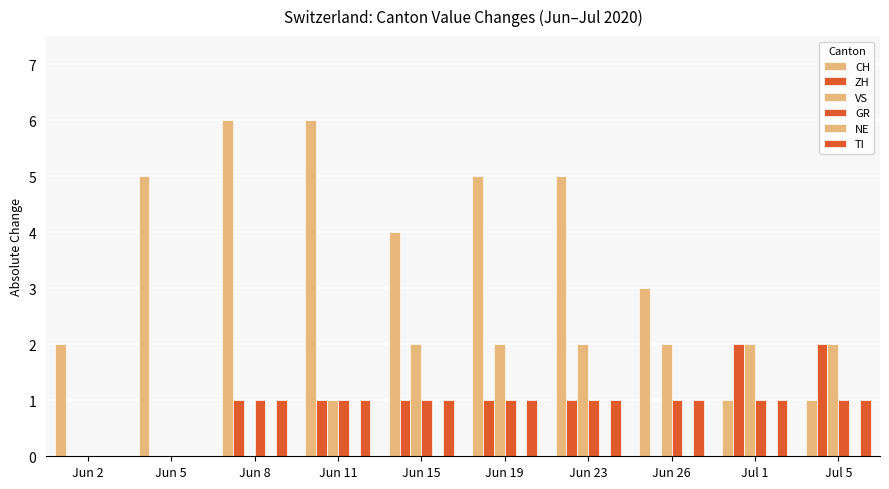

Reading left to right, extract all data points from this chart.

CH: 2	5	6	6	4	5	5	3	1	1
ZH: 0	0	1	1	1	1	1	0	2	2
VS: 0	0	0	1	2	2	2	2	2	2
GR: 0	0	1	1	1	1	1	1	1	1
NE: 0	0	0	0	0	0	0	0	0	0
TI: 0	0	1	1	1	1	1	1	1	1